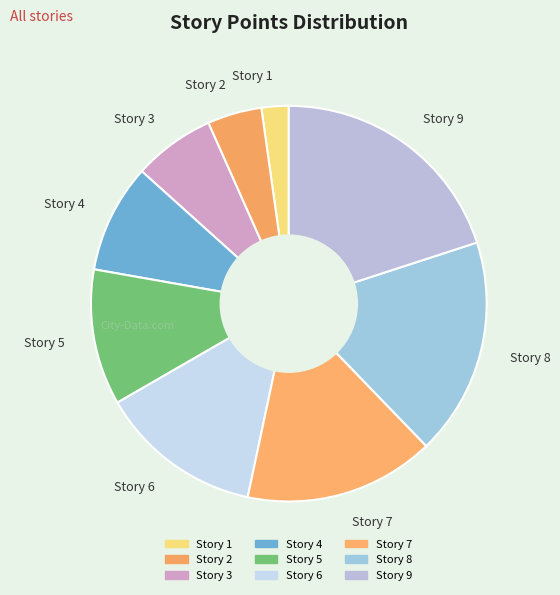

What is the largest slice in the pie chart?

Story 9